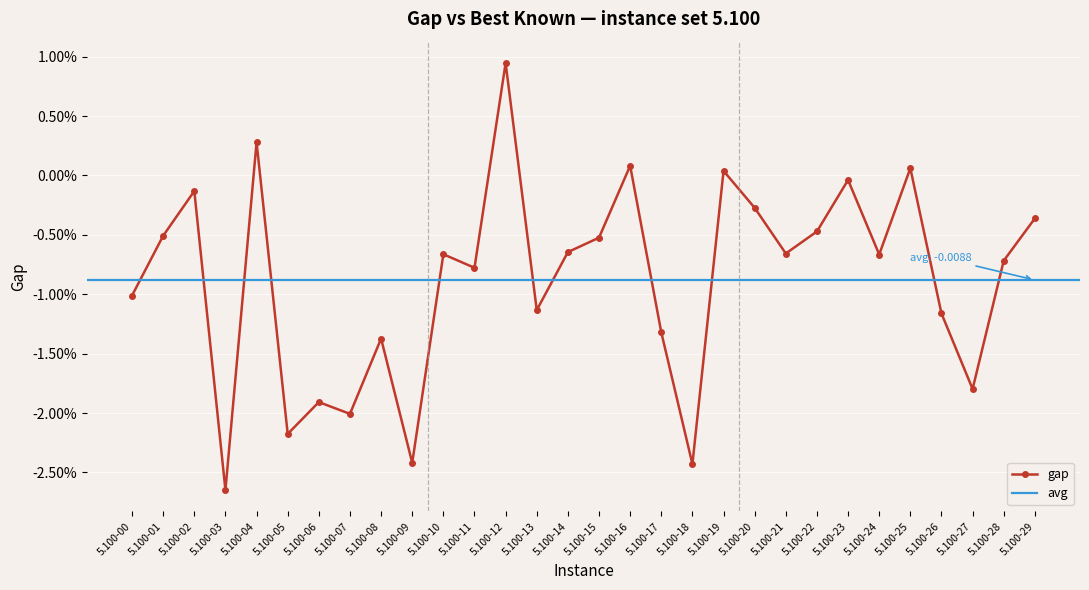

List the labels in order of value, smallest first.

5.100-03, 5.100-18, 5.100-09, 5.100-05, 5.100-07, 5.100-06, 5.100-27, 5.100-08, 5.100-17, 5.100-26, 5.100-13, 5.100-00, 5.100-11, 5.100-28, 5.100-24, 5.100-10, 5.100-21, 5.100-14, 5.100-15, 5.100-01, 5.100-22, 5.100-29, 5.100-20, 5.100-02, 5.100-23, 5.100-19, 5.100-25, 5.100-16, 5.100-04, 5.100-12